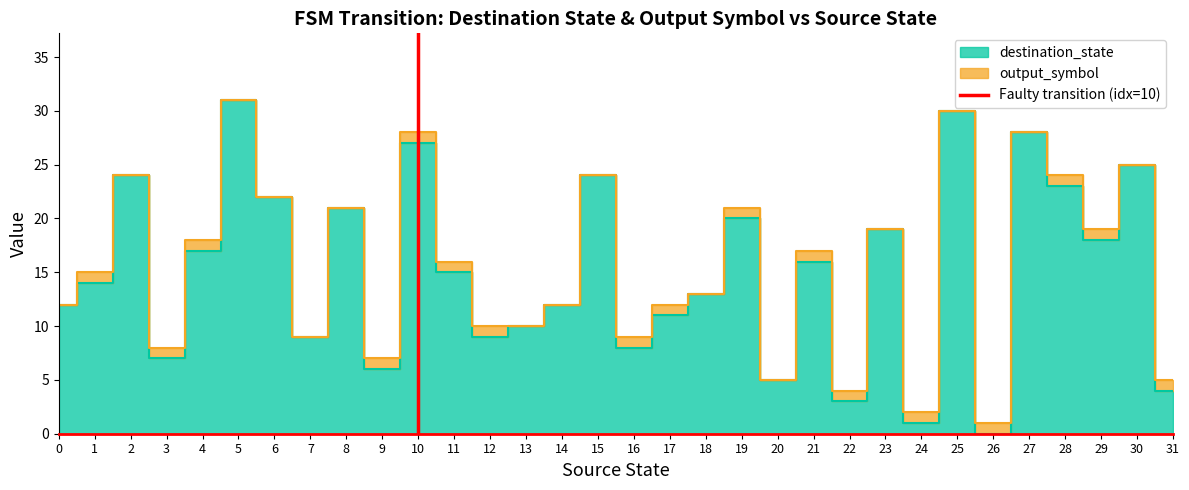

What is the difference between the values at 1 and 0?

1